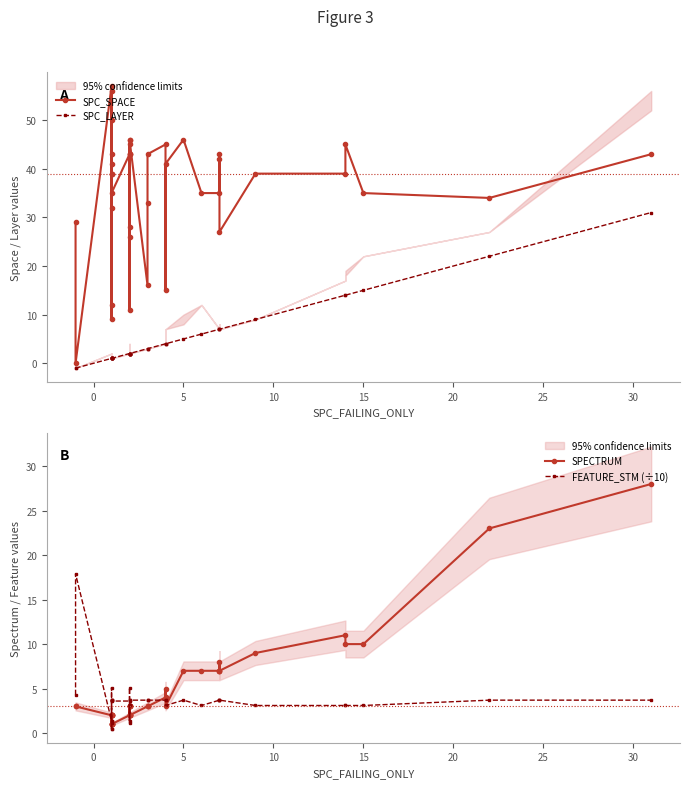

What is the sum of all SPC_SPACE values?

1429.0